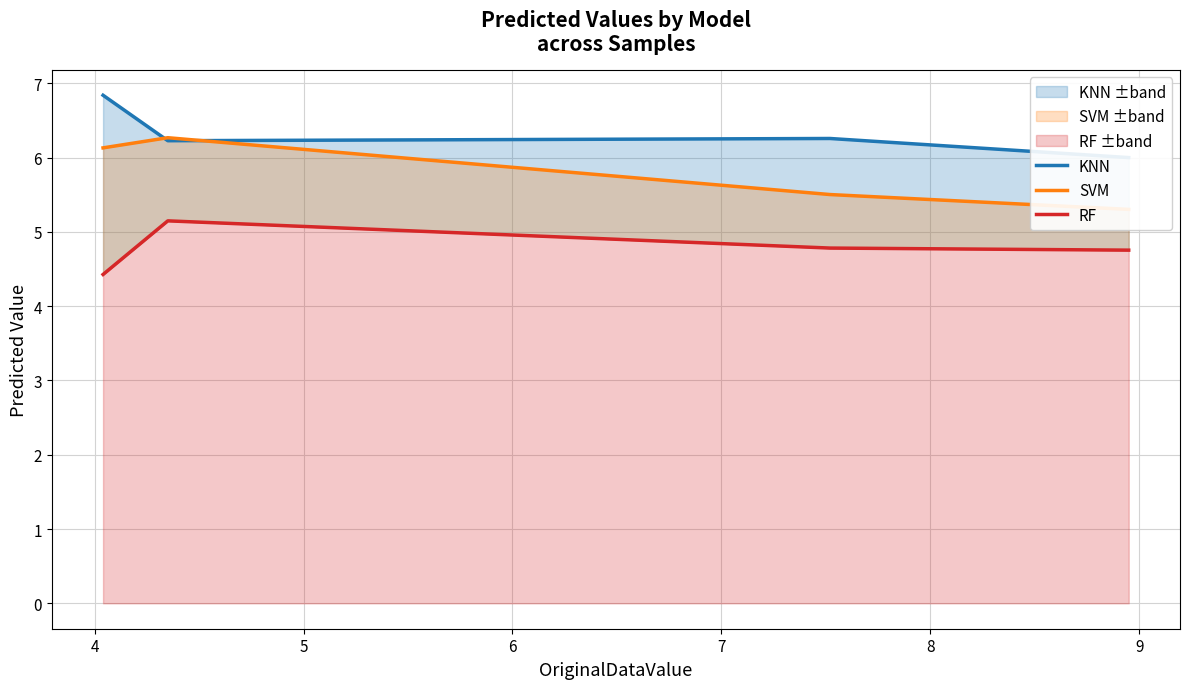

Does the chart have visible grid lines?

Yes